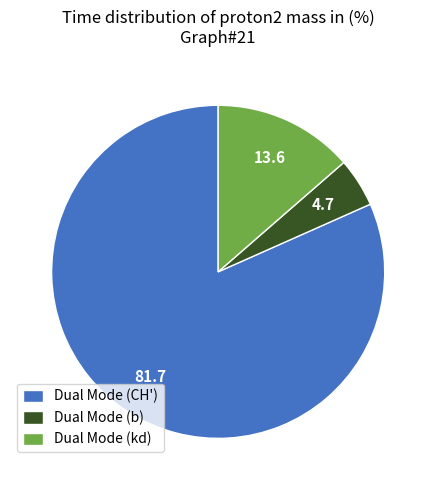

What is the ratio of the value at Dual Mode (b) to the value at Dual Mode (kd)?

0.3